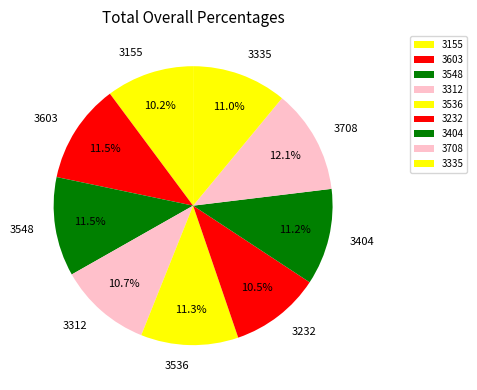

What percentage is the 3404 slice, to the nearest percent?

11%